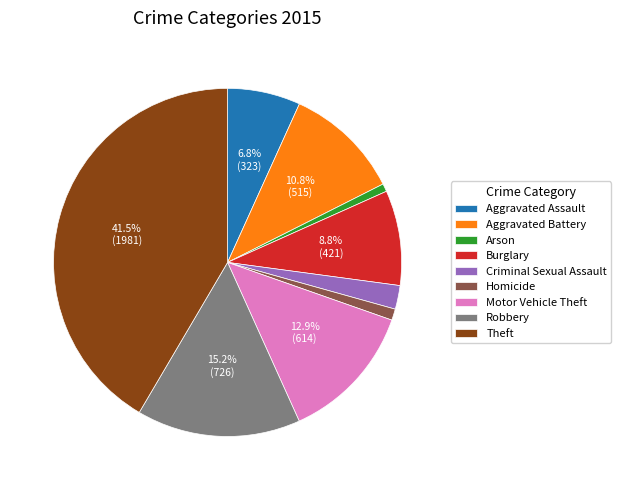

Is there any slice that represents more than half of the pie?

No